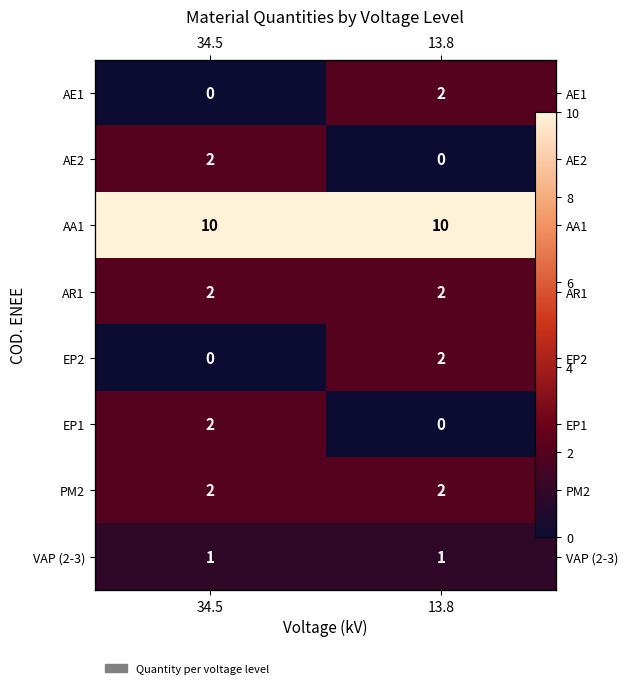

What is the maximum value shown in the chart?

10